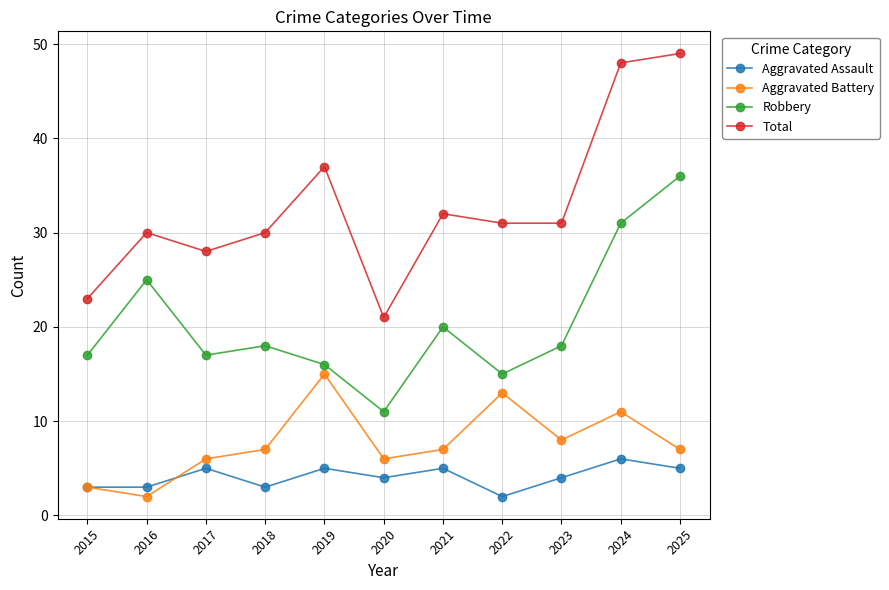

Reading left to right, transcribe all the data shown in this chart.

Aggravated Assault: 3	3	5	3	5	4	5	2	4	6	5
Aggravated Battery: 3	2	6	7	15	6	7	13	8	11	7
Robbery: 17	25	17	18	16	11	20	15	18	31	36
Total: 23	30	28	30	37	21	32	31	31	48	49